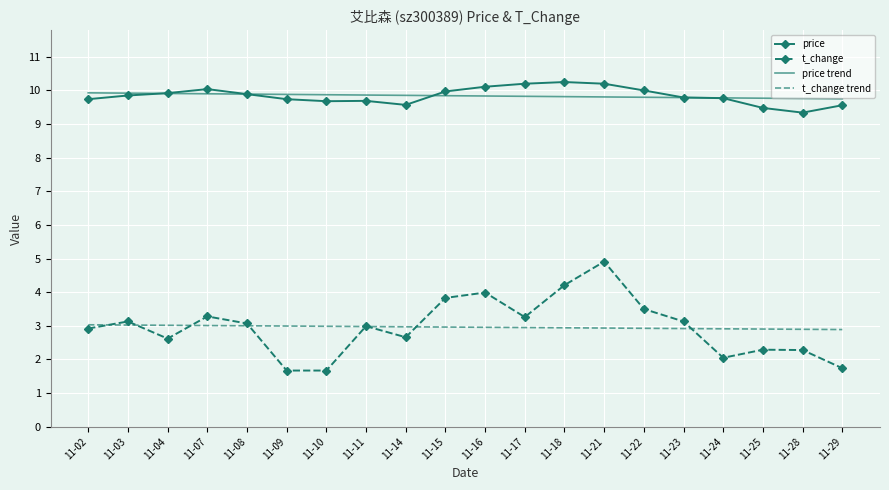

What is the total value across all series at 11-22?

26.2